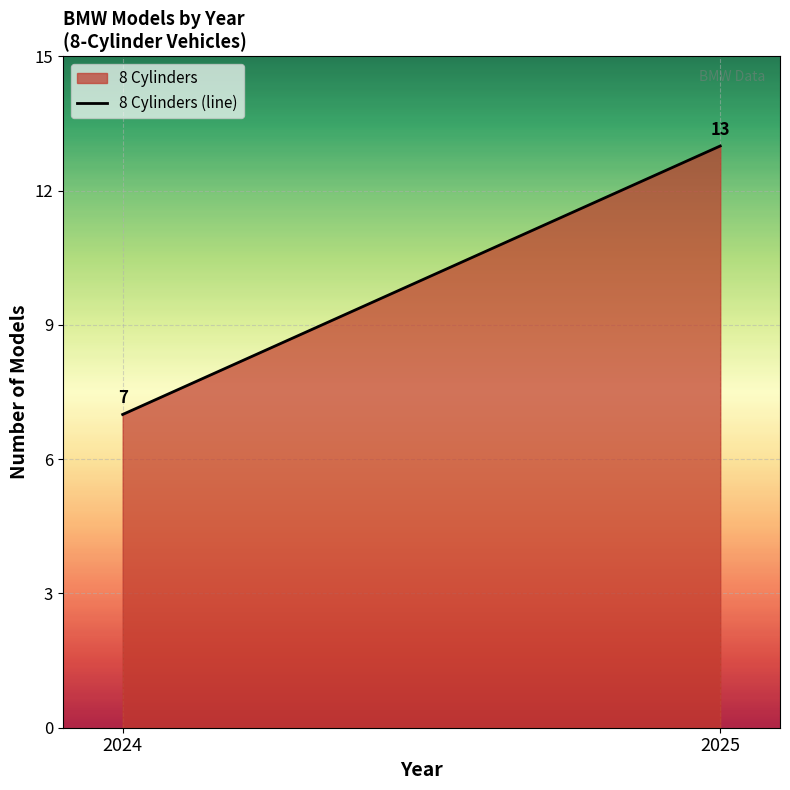

What is the sum of the values at 2024 and 2025?

20